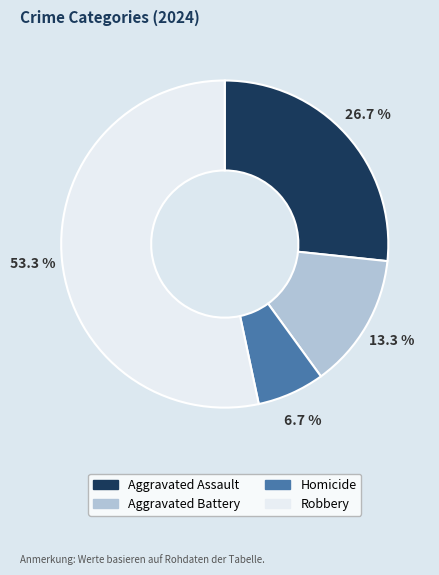

To the nearest percent, what is the average slice percentage?

25%